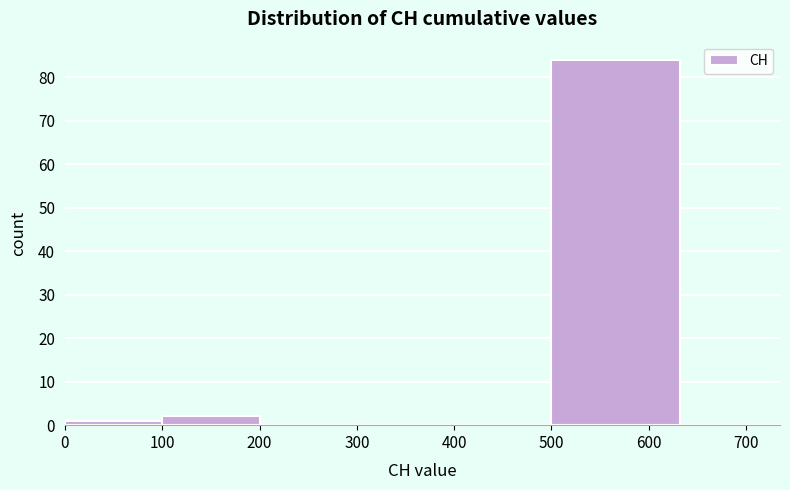

Over which range of the x-axis is the bar tallest?

500 to 632